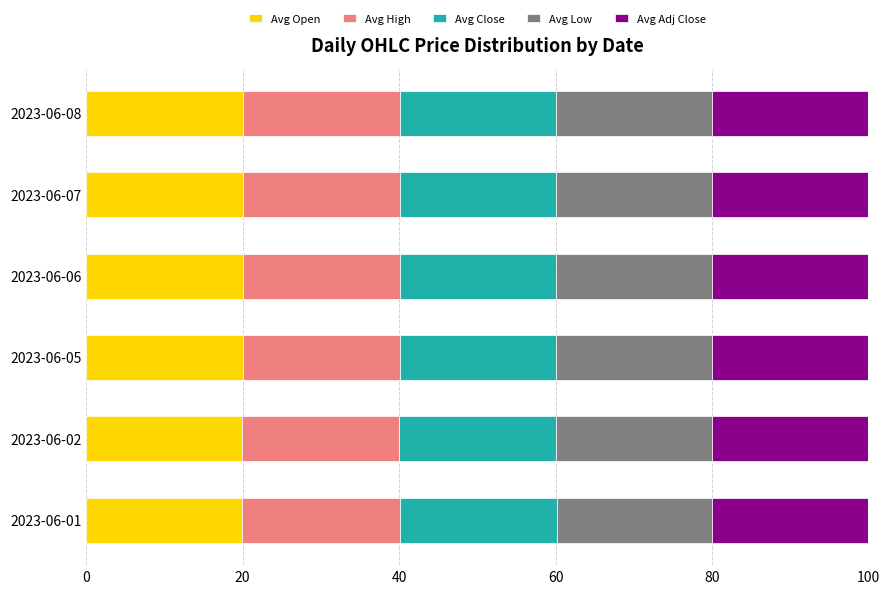

What is the highest value of the Avg Open series?

20.0